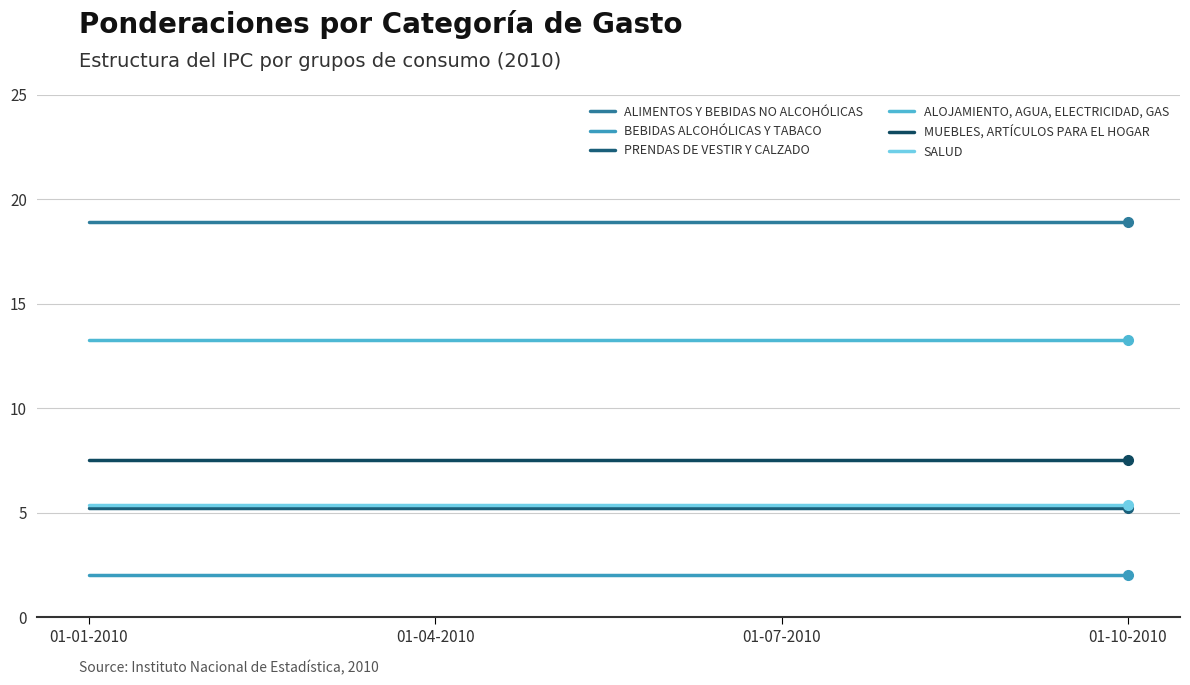

Is this an area chart (filled region under the line)?

No